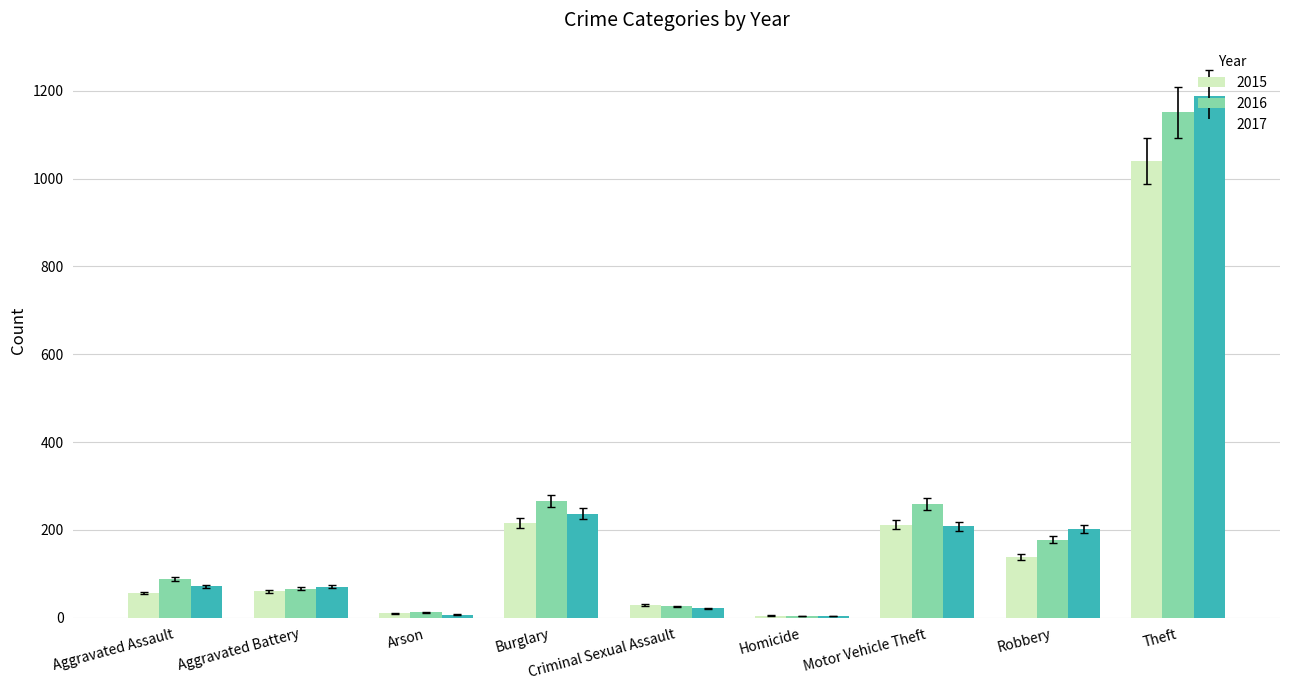

At which category is the sum across all series the highest?

Theft